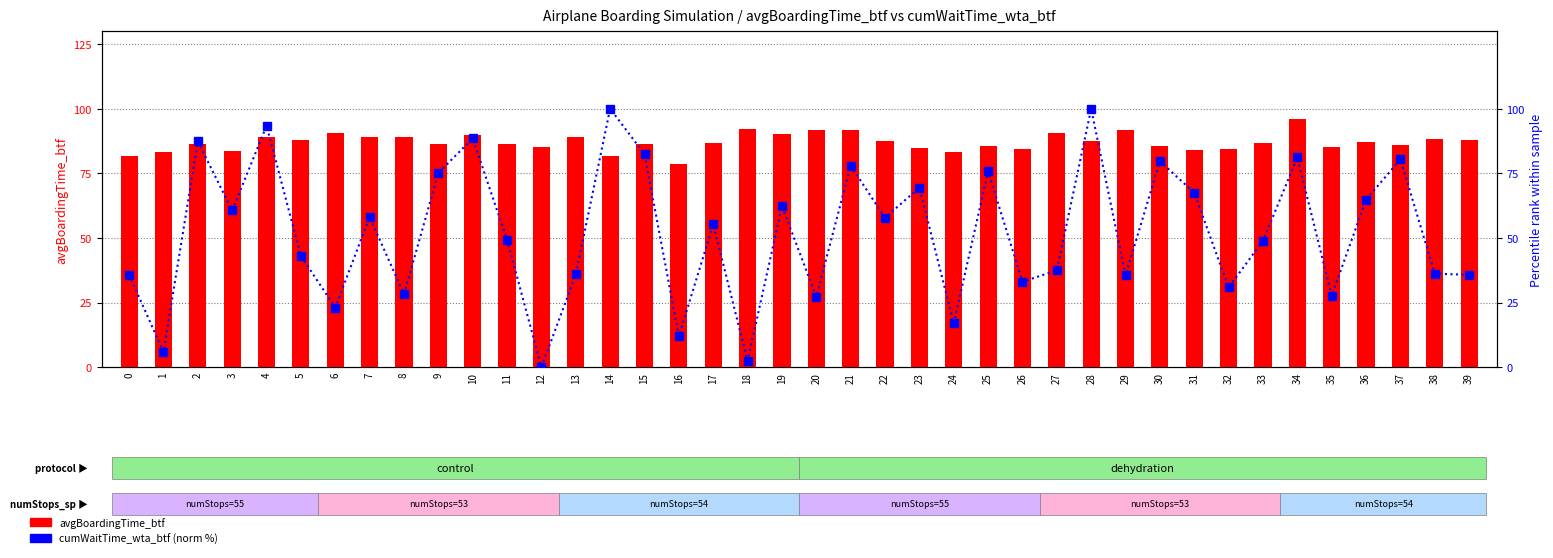

True or false: cumWaitTime_wta_btf (norm %) has a value of 15.1 at 5.

False